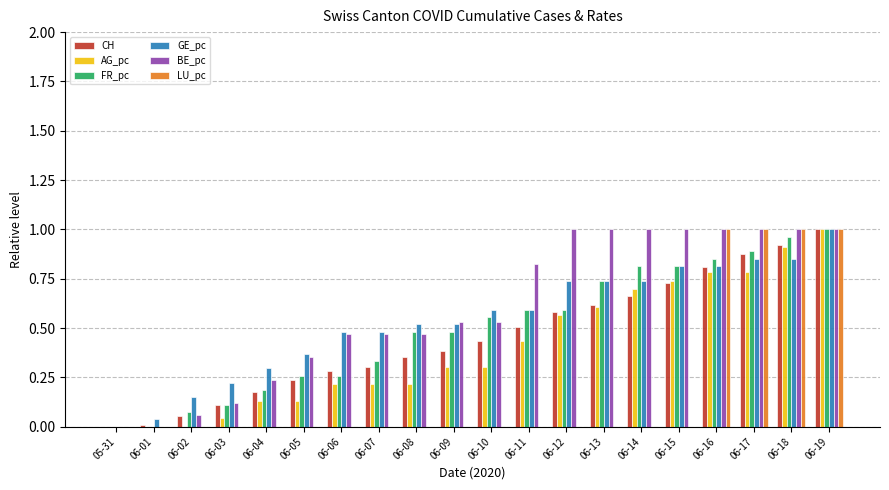

How many positive values does the GE_pc series have?

19